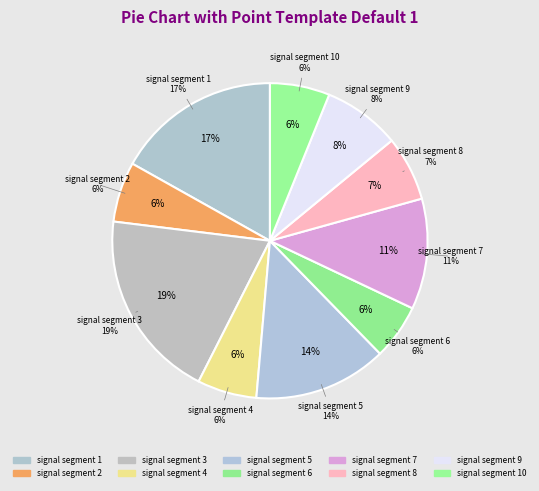

To the nearest percent, what is the difference between the largest and smallest slice percentages?

14%